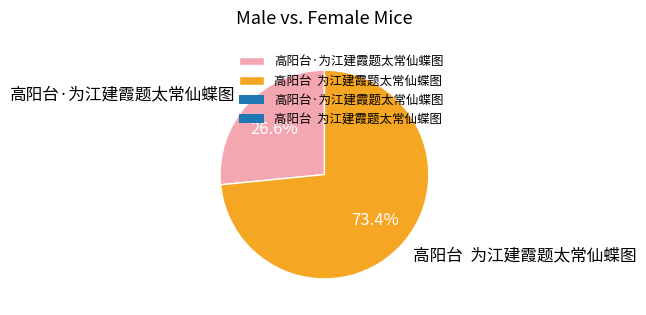

To the nearest percent, what is the difference between the largest and smallest slice percentages?

47%